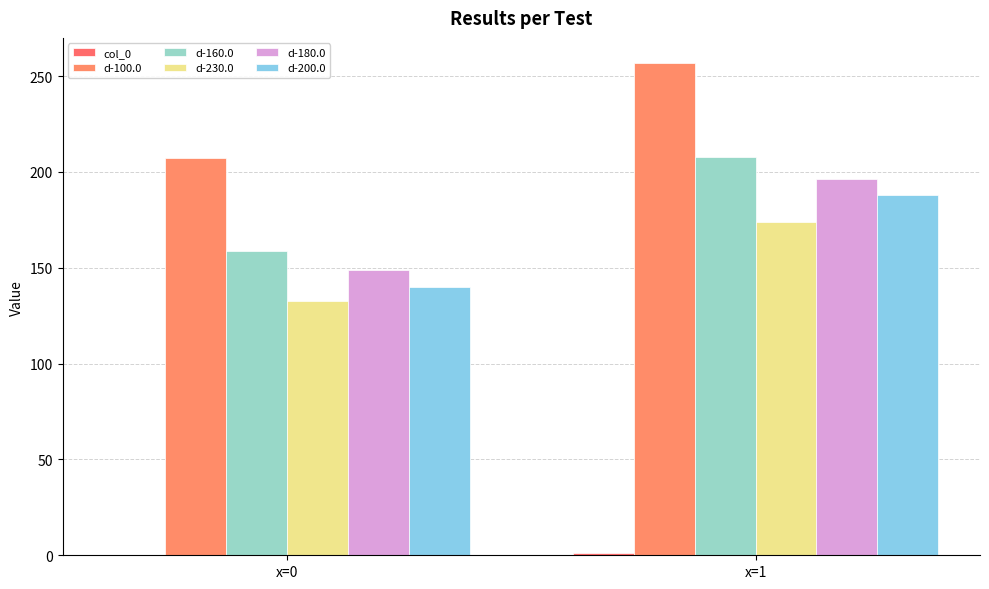

True or false: d-100.0 has a value of 423.0 at x=1.

False